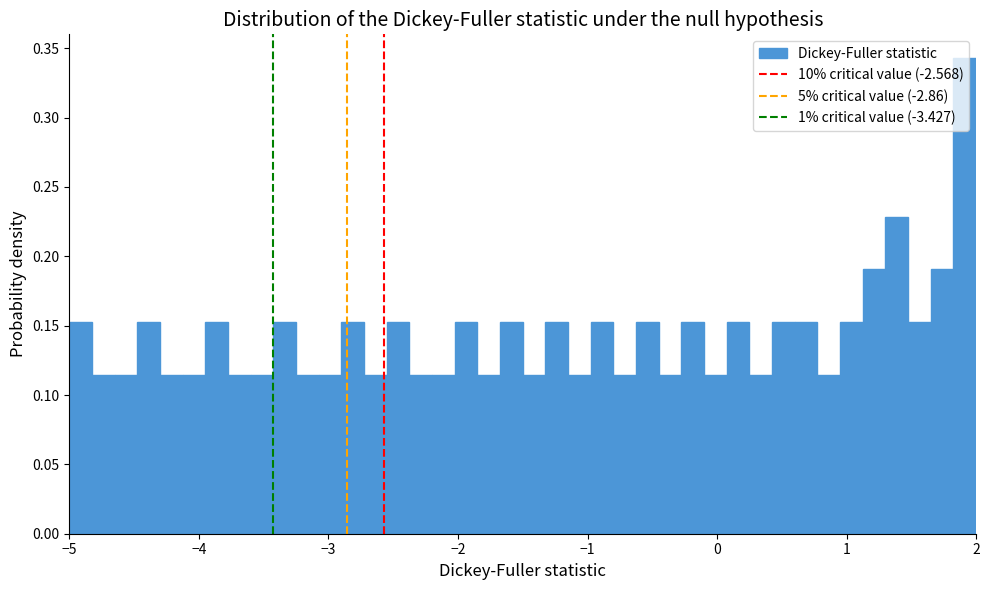

Around what value on the x-axis is the tallest bar? Give the approximate position of its centre, as read against the axis.

1.9